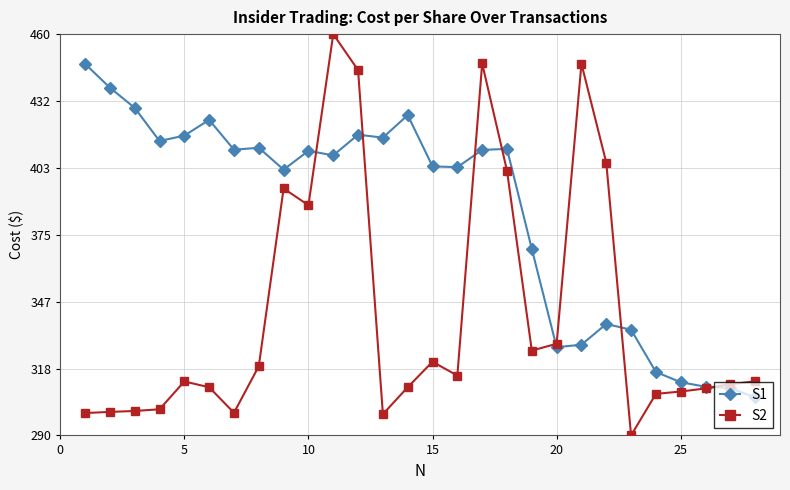

What is the sum of all S1 values?

10755.6